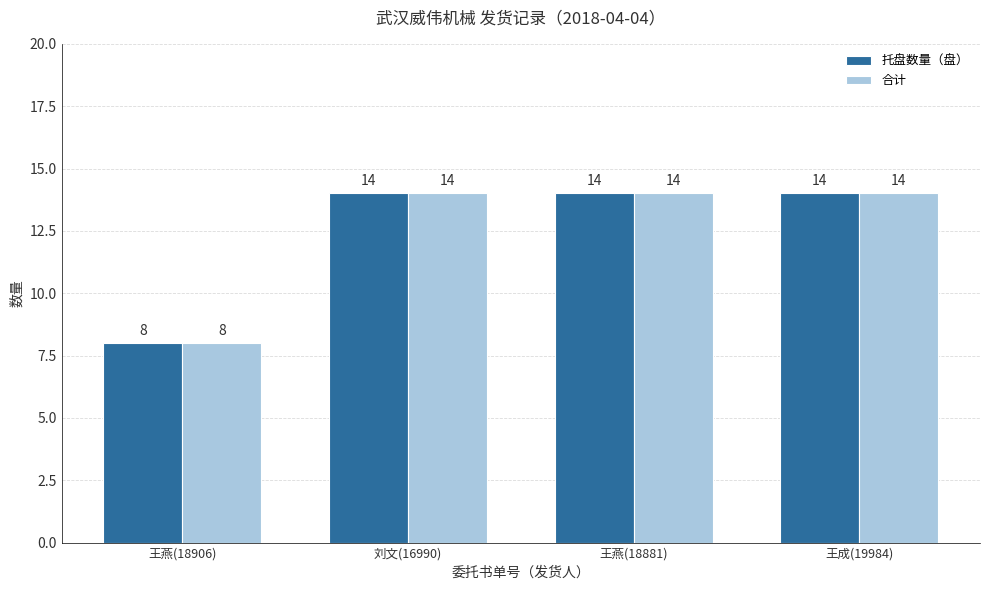

Reading right to left, extract all data points from this chart.

托盘数量（盘）: 14	14	14	8
合计: 14	14	14	8